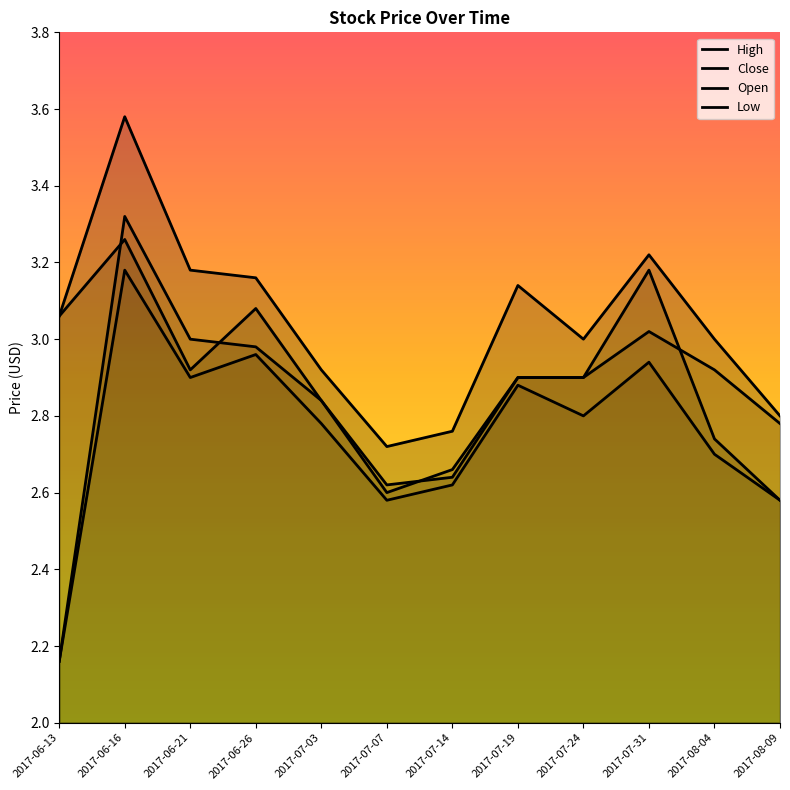

Reading right to left, list all the values displayed in this chart.

High: 2.8	3.0	3.2	3.0	3.1	2.8	2.7	2.9	3.2	3.2	3.6	3.1
Close: 2.6	2.7	3.2	2.9	2.9	2.6	2.6	2.8	3.1	2.9	3.3	3.1
Open: 2.8	2.9	3.0	2.9	2.9	2.7	2.6	2.8	3.0	3.0	3.3	2.2
Low: 2.6	2.7	2.9	2.8	2.9	2.6	2.6	2.8	3.0	2.9	3.2	2.2